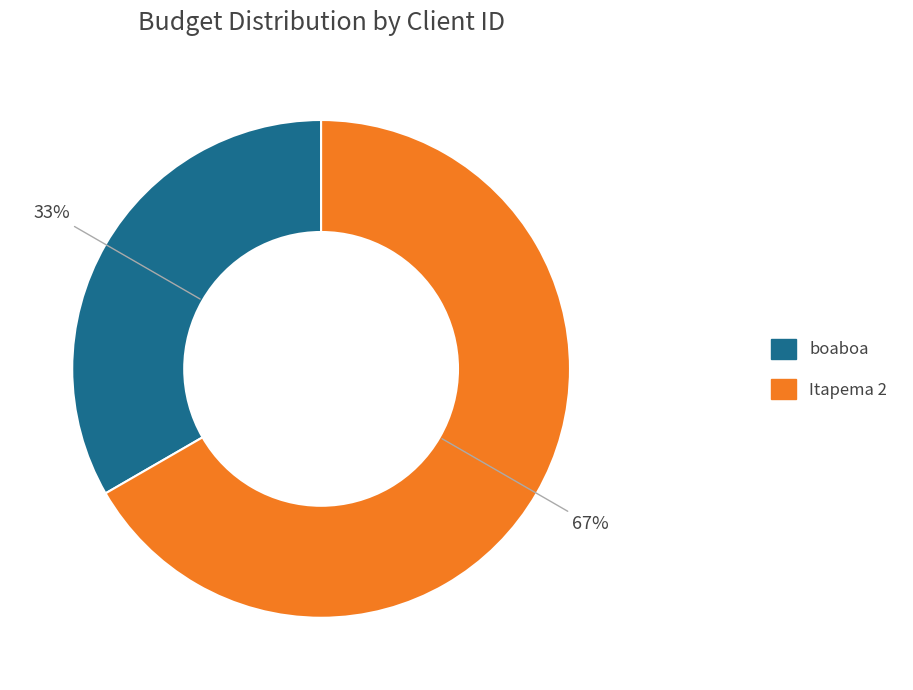

Is Itapema 2 the majority of the pie?

Yes